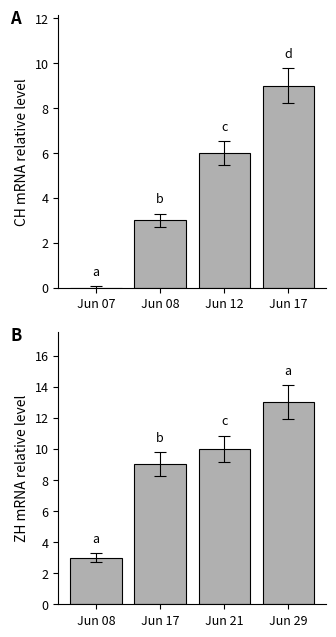

The value of CH at Jun 08 is 3. True or false?

True